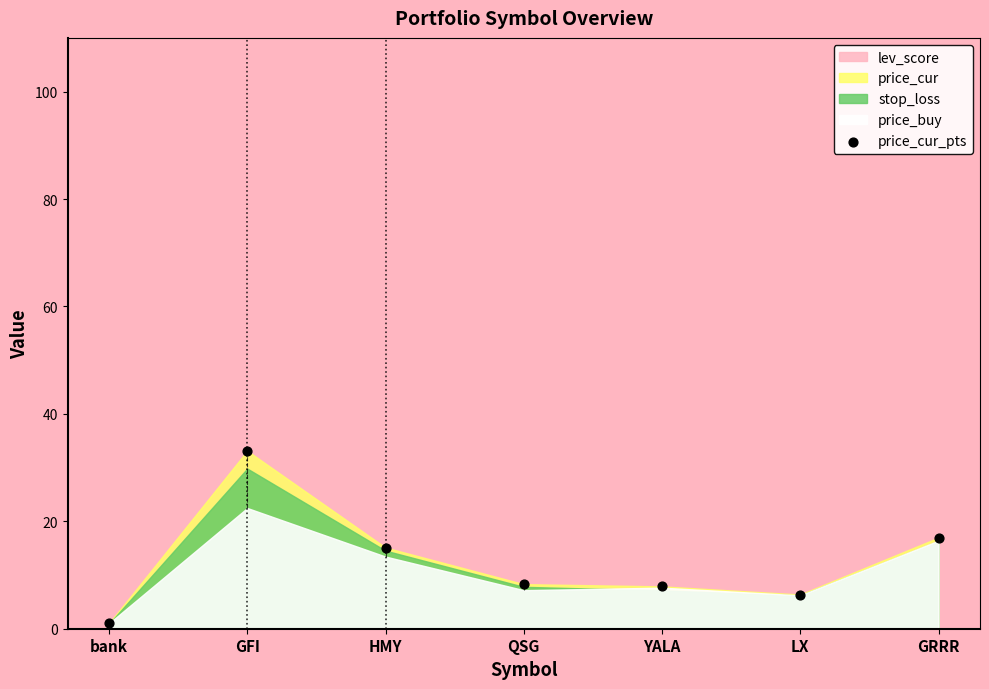

What is the average Y value?

12.7